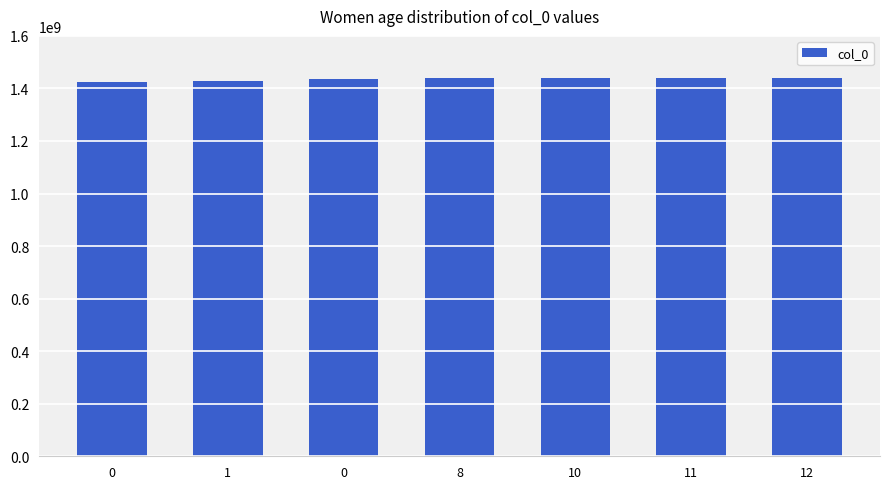

At which label does the data first exceed 1438599966?

10